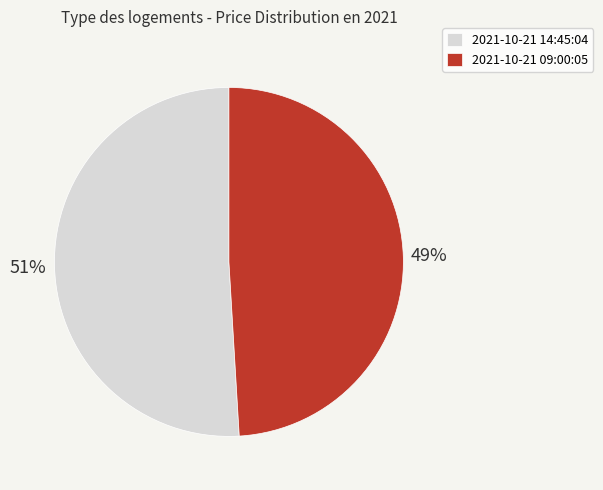

Do 2021-10-21 09:00:05 and 2021-10-21 14:45:04 together represent more than half of the pie?

Yes